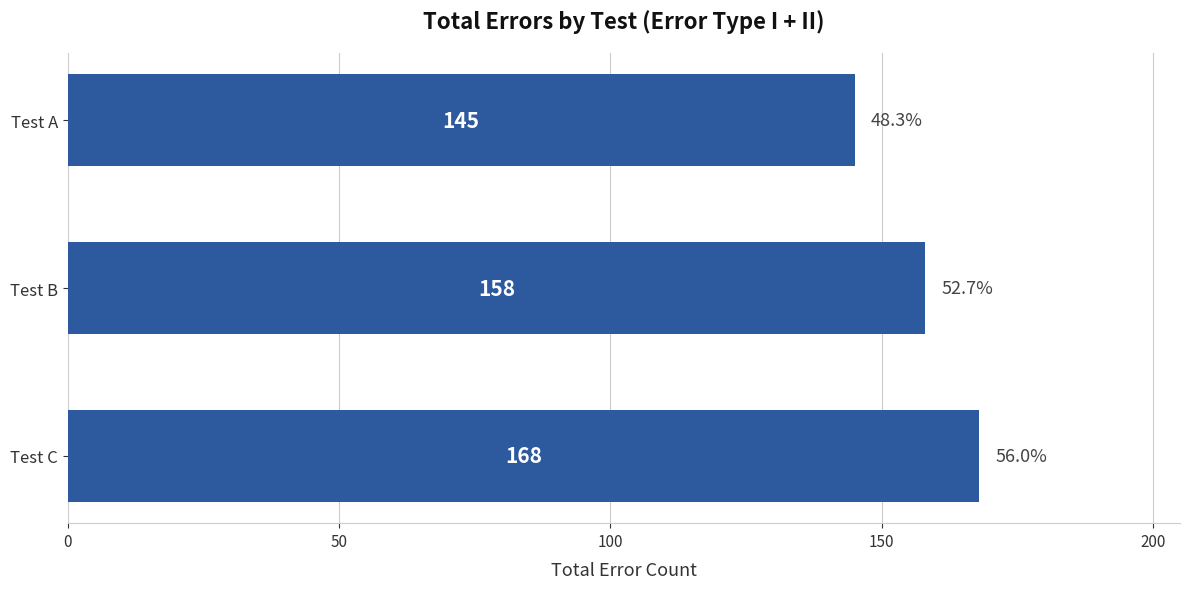

Which label corresponds to the smallest value in the chart?

Test A